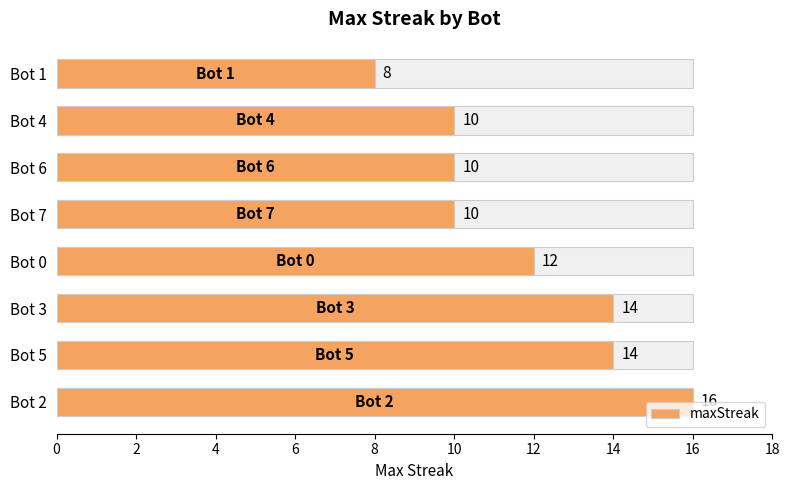

How many bars are there in total?

8